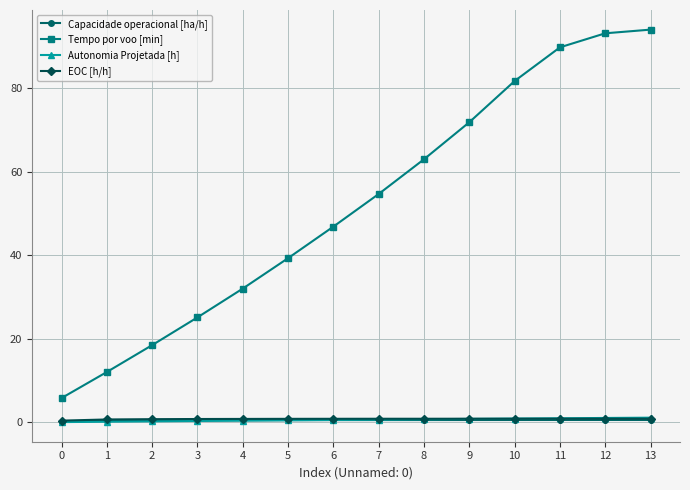

What is the difference between the highest and lowest values at 12?

92.5